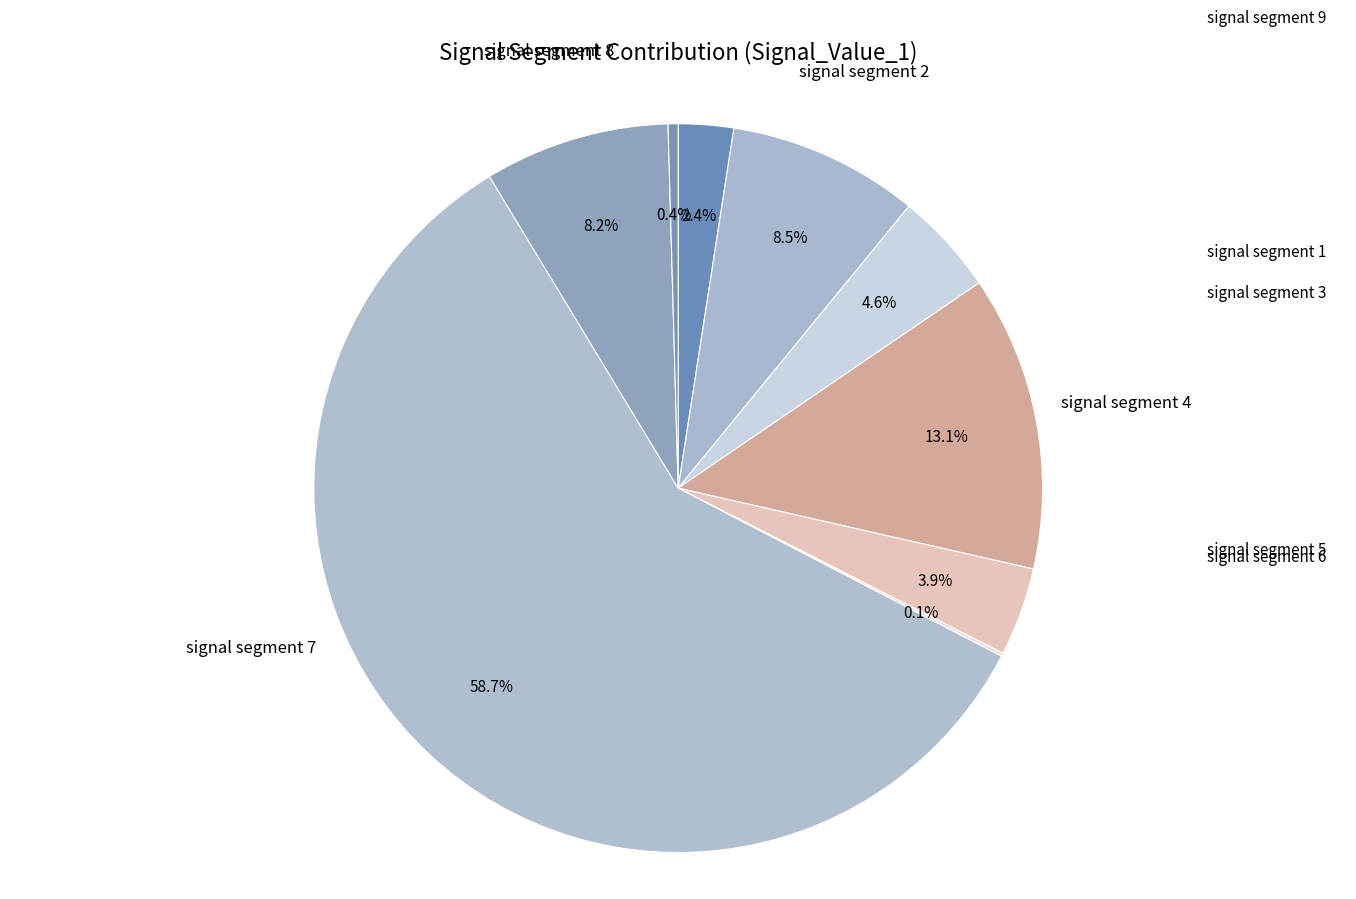

To the nearest percent, what is the difference between the largest and smallest slice percentages?

59%